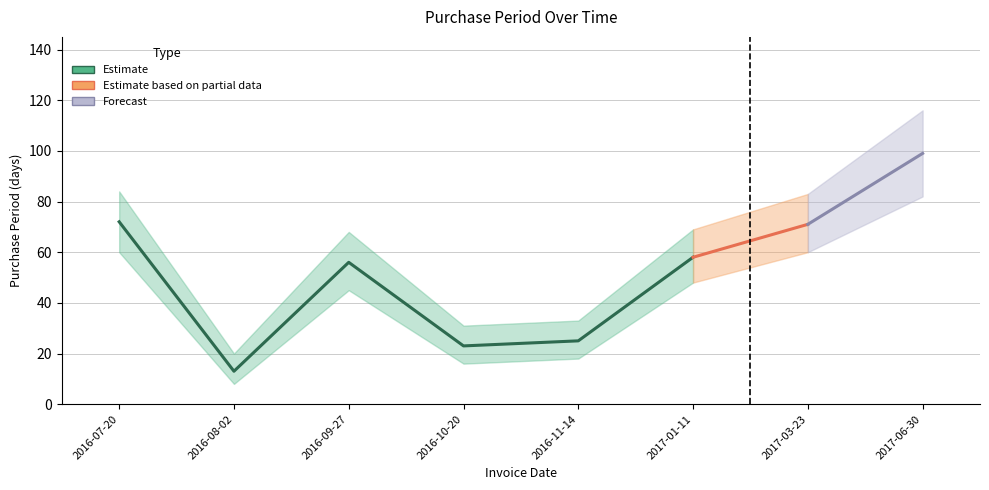

How many values exceed 58?

3